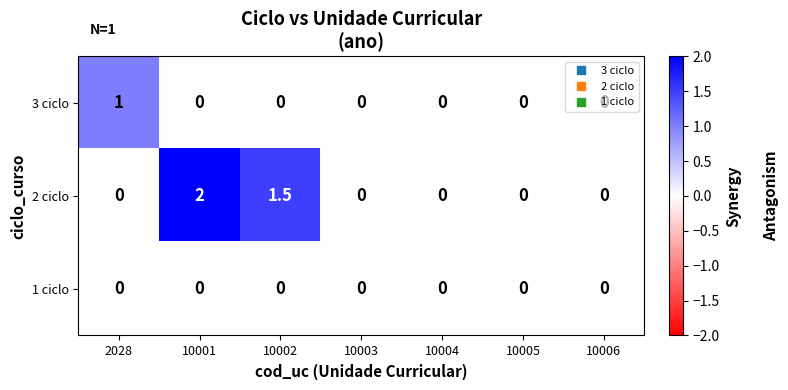

The 2 ciclo series shows 1.0 at 2028. True or false?

False